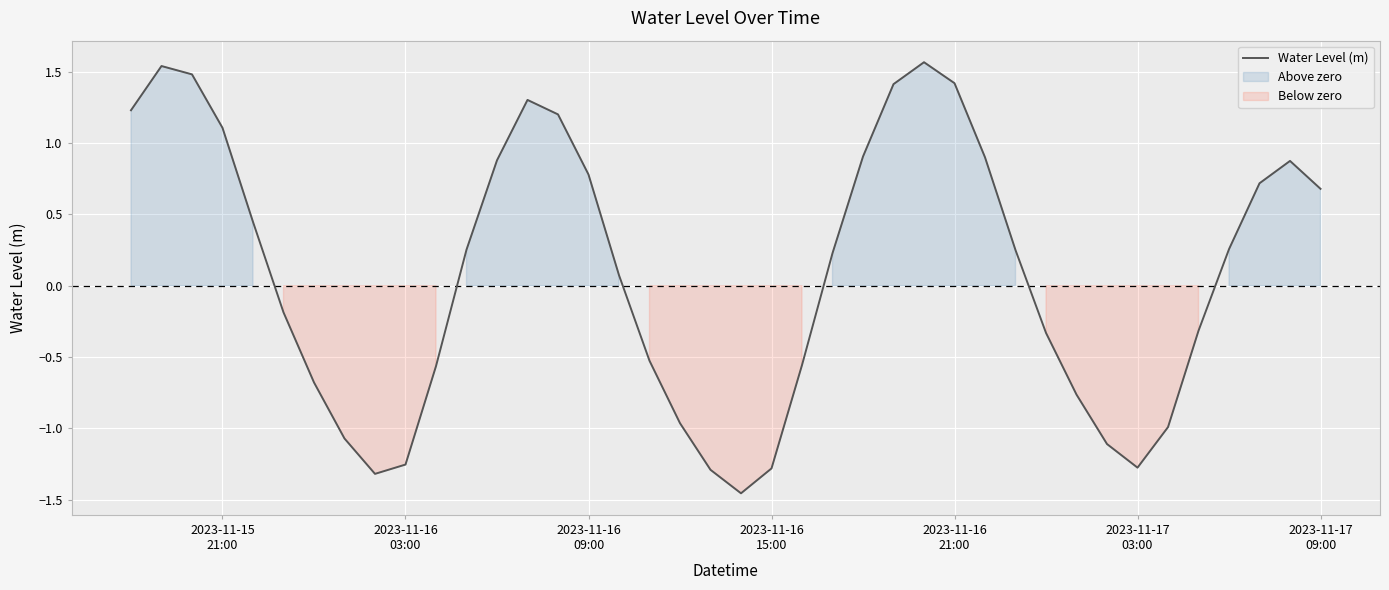

What is the value of the 4th point from the left?

1.1